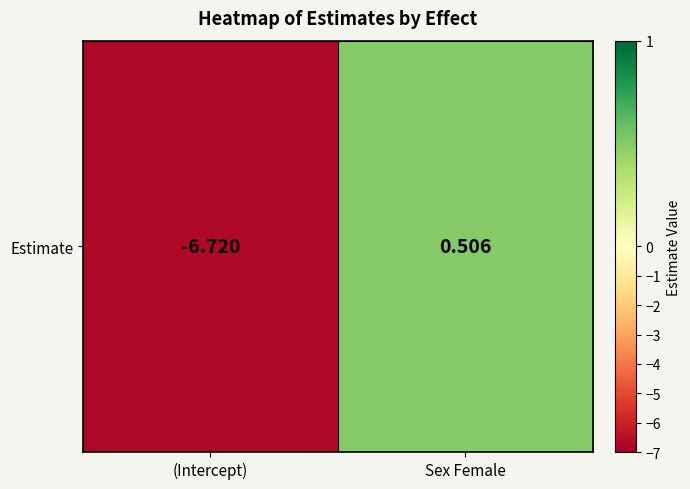

The value at Sex Female is 0.3. True or false?

False